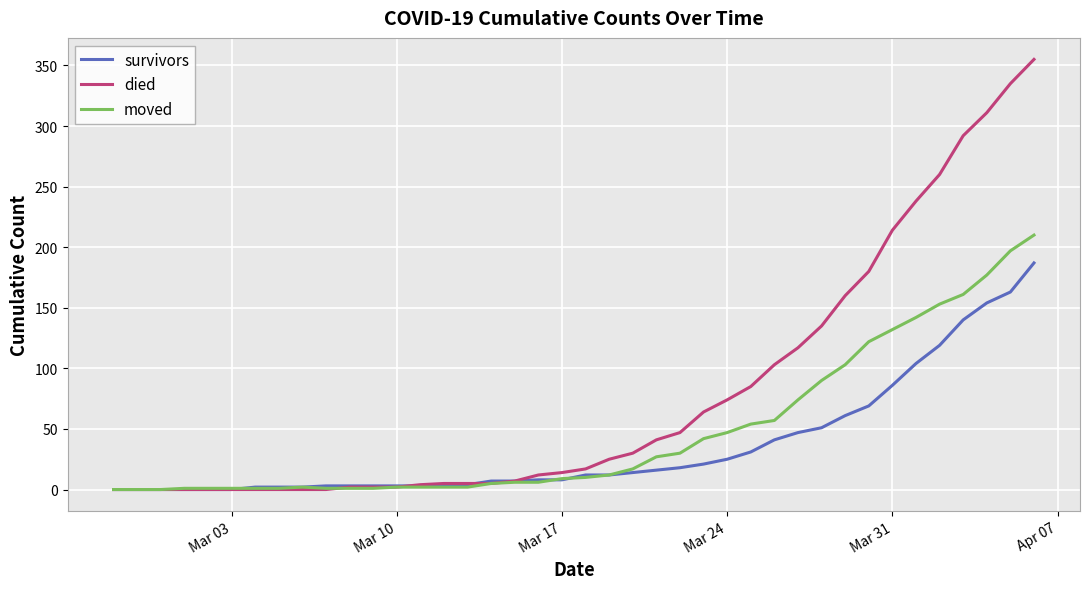

Which series has the largest total across all categories?

died